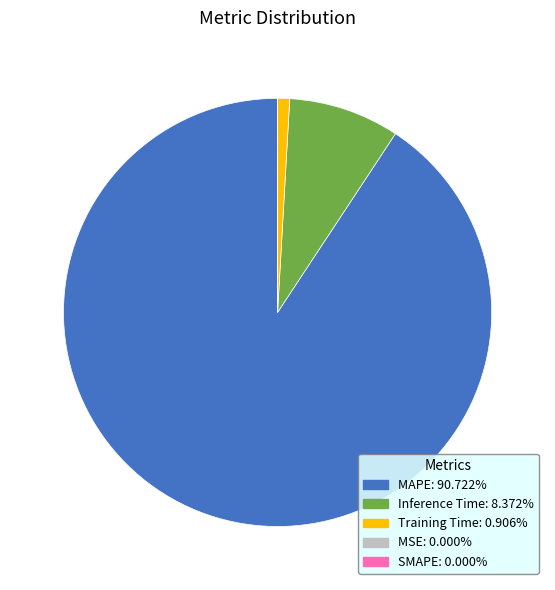

Is there a majority slice in this chart?

Yes